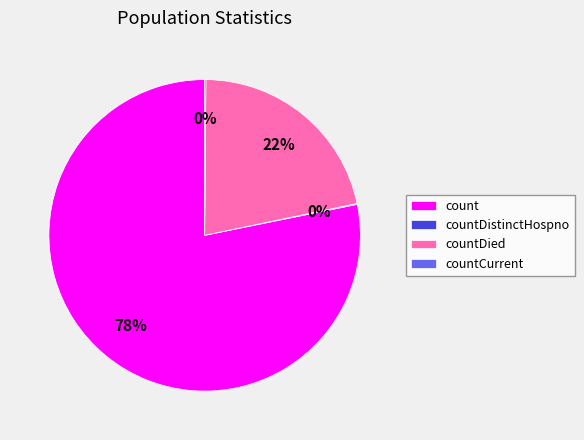

Does count represent more than half of the total?

Yes